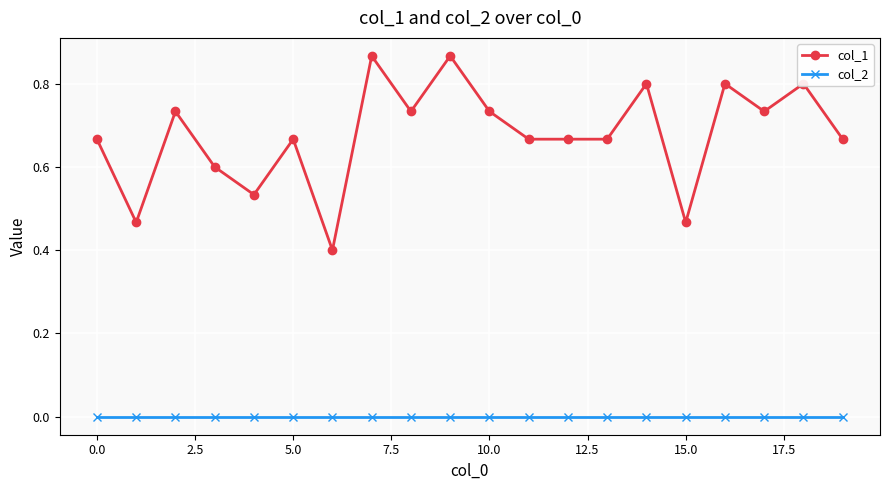

At how many categories does at least one series exceed 0?

20